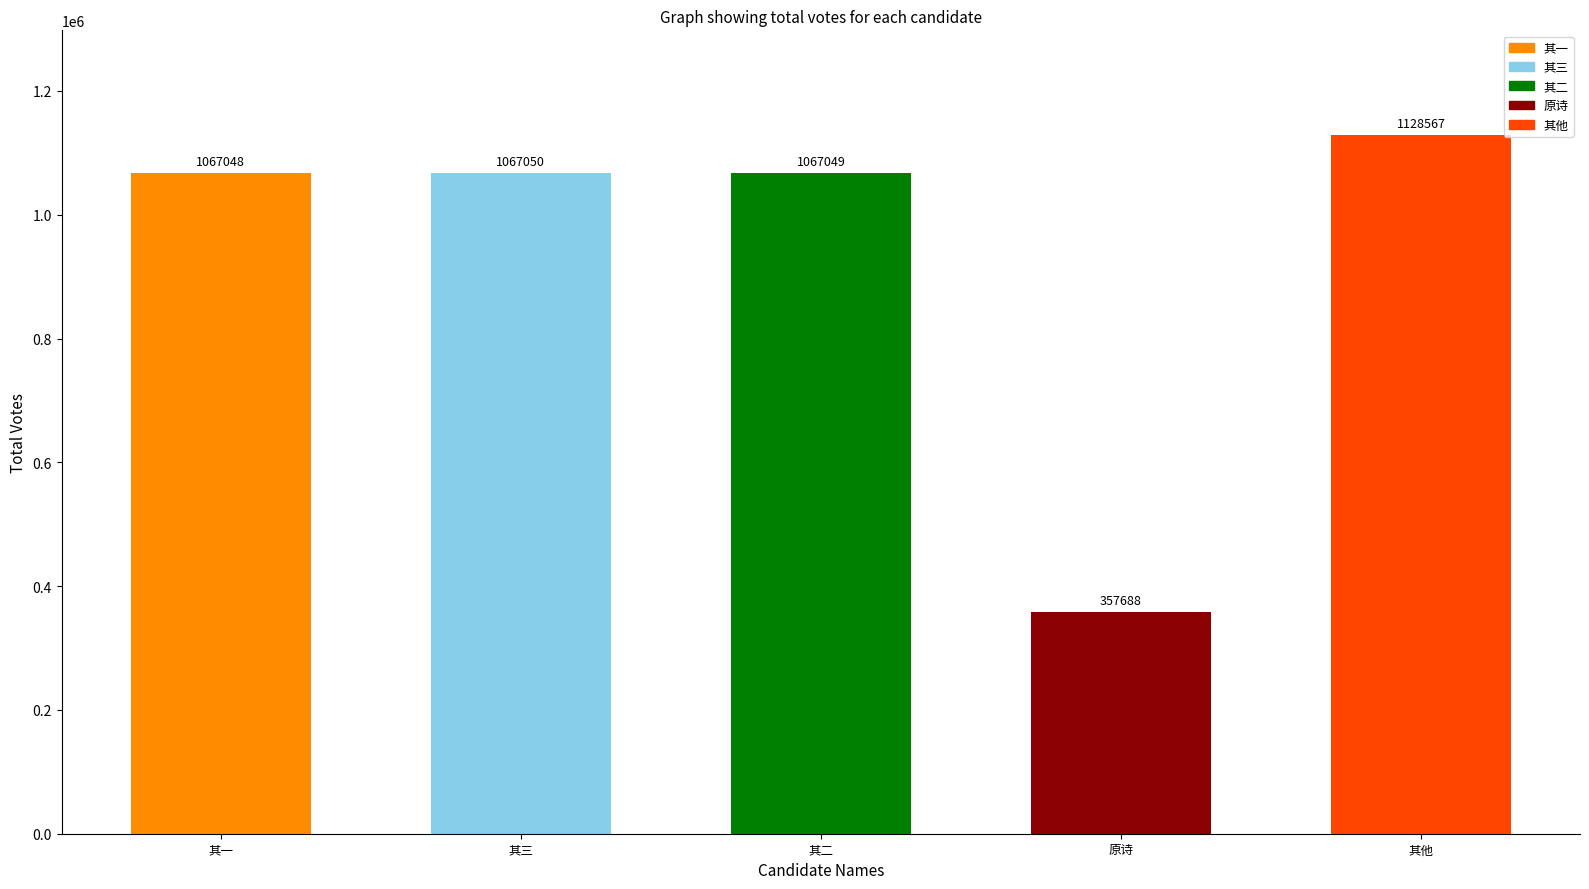

How many data points are less than 1067049?

2